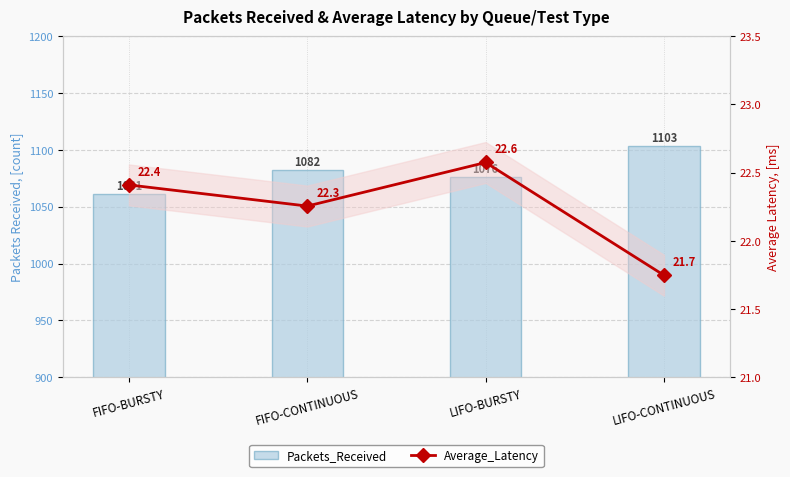

At which category is the sum across all series the highest?

LIFO-CONTINUOUS